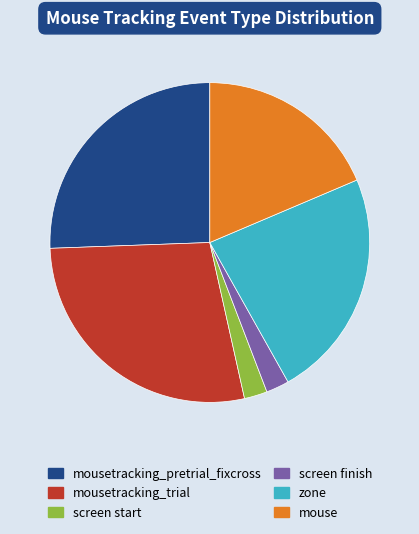

Is there a majority slice in this chart?

No